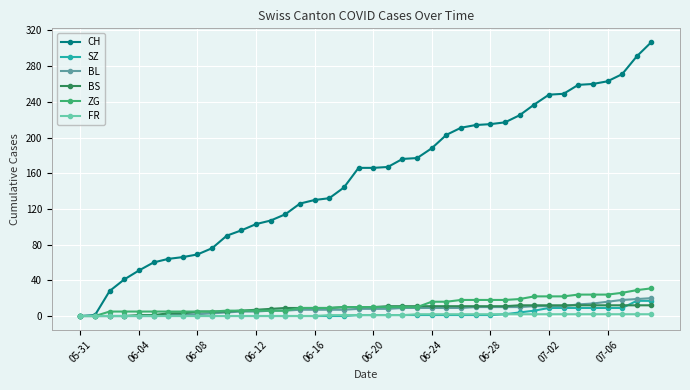

Which series has the largest total across all categories?

CH